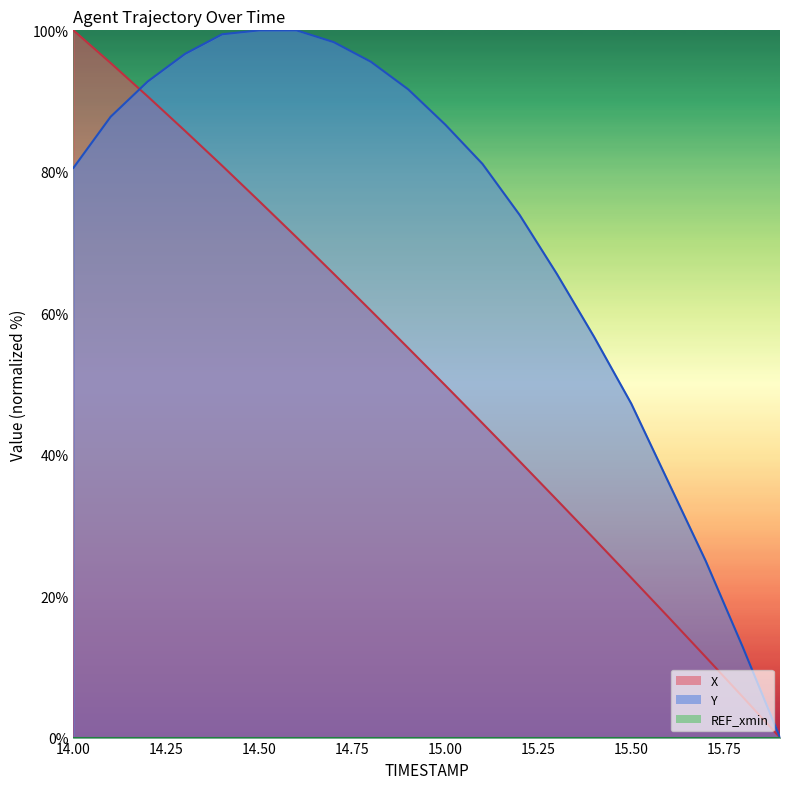

What is the difference between the maximum and minimum values in the X series?

100.0